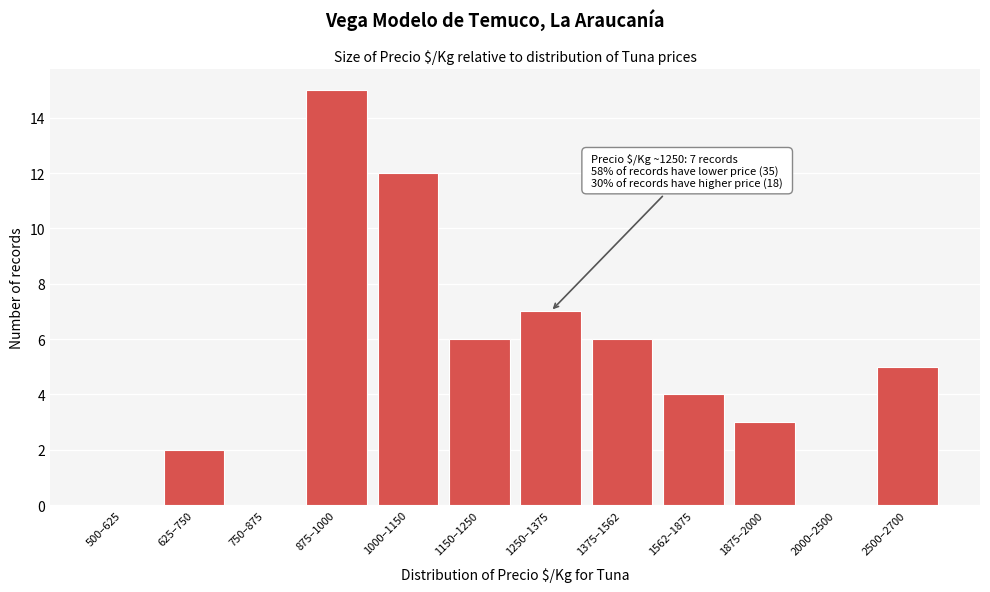

Reading left to right, what are all the values shown in this chart?

500–625=0	625–750=2	750–875=0	875–1000=15	1000–1150=12	1150–1250=6	1250–1375=7	1375–1562=6	1562–1875=4	1875–2000=3	2000–2500=0	2500–2700=5